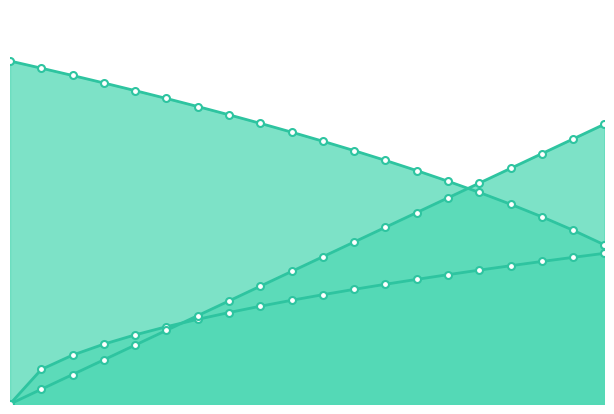

Rank the series by their average value, from highest to lowest.

V_a_thd, V_a_v1_eff, V_a_eff